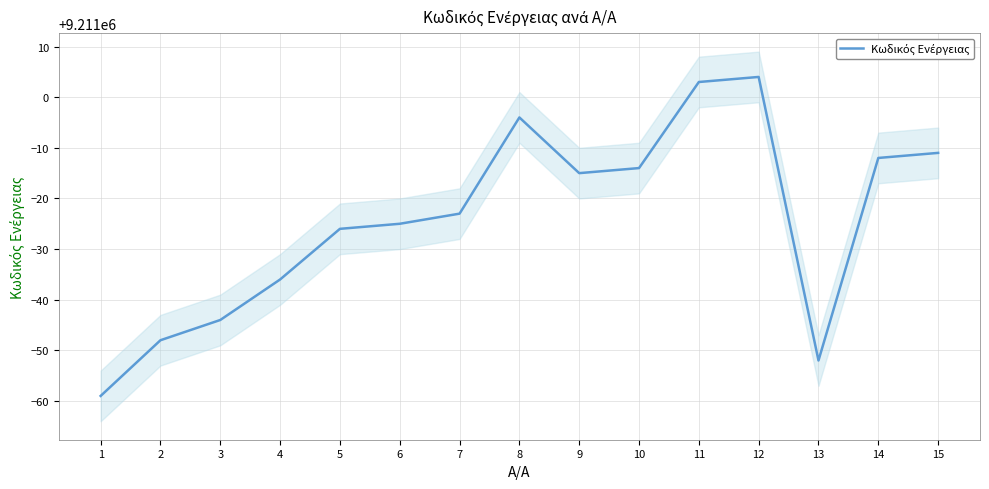

Which has a higher value, 3 or 11?

11